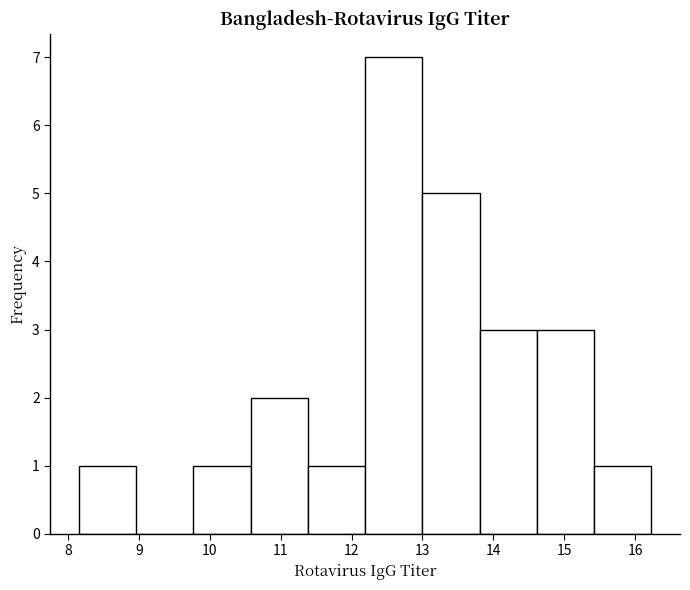

What is the height of the bar covering 11.4 to 12.2 on the x-axis? Neither the bar edges nor the heights are printed on the chart, so give them approximately, as read against the axes.

1